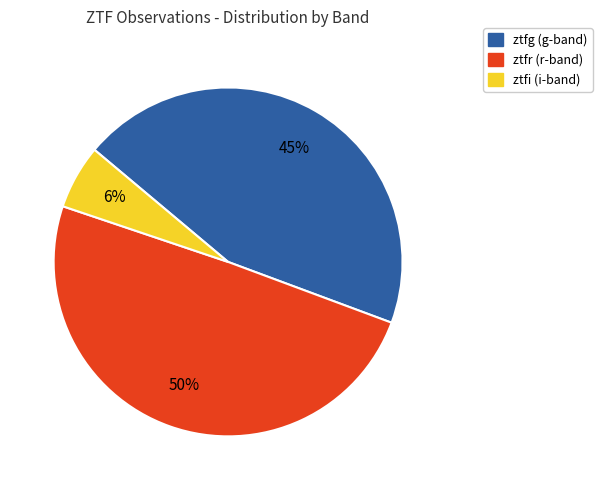

To the nearest percent, what percentage of the pie is ztfi?

6%